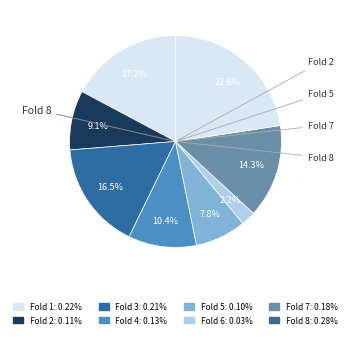

Count the number of slices in the pie.

8